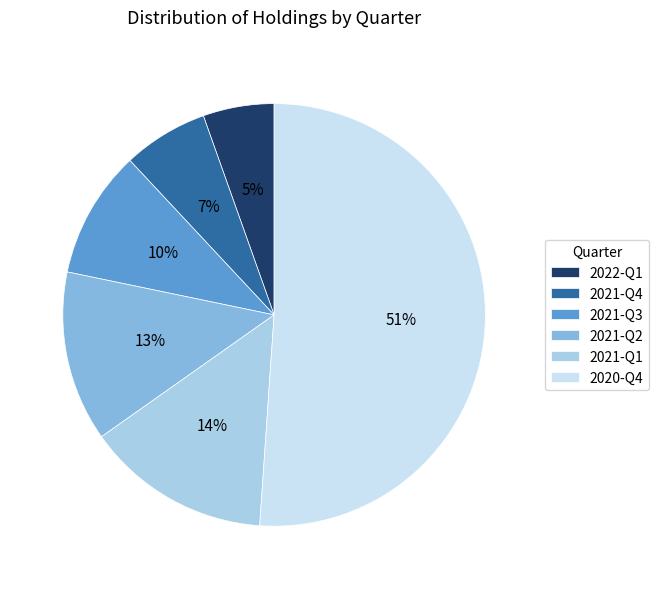

To the nearest percent, what percentage of the pie is 2020-Q4?

51%